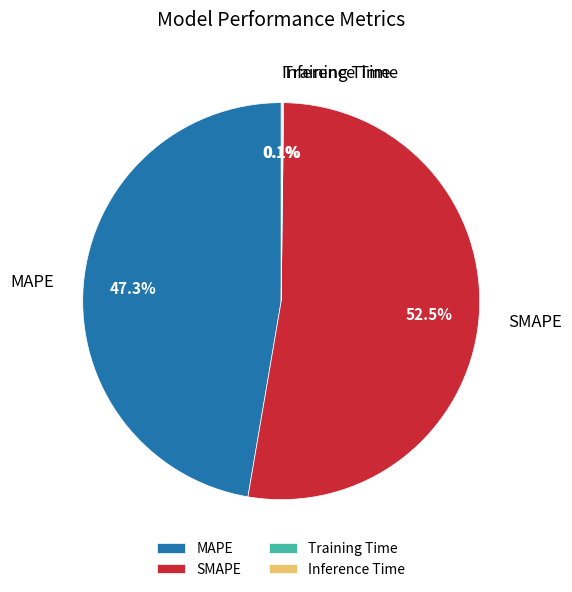

What is the majority slice?

SMAPE